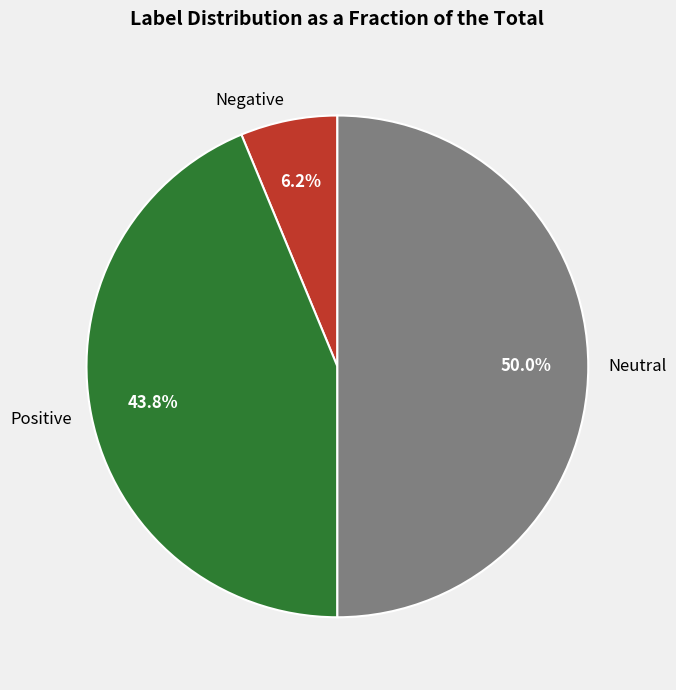

Combined, do Neutral and Positive account for over 50%?

Yes